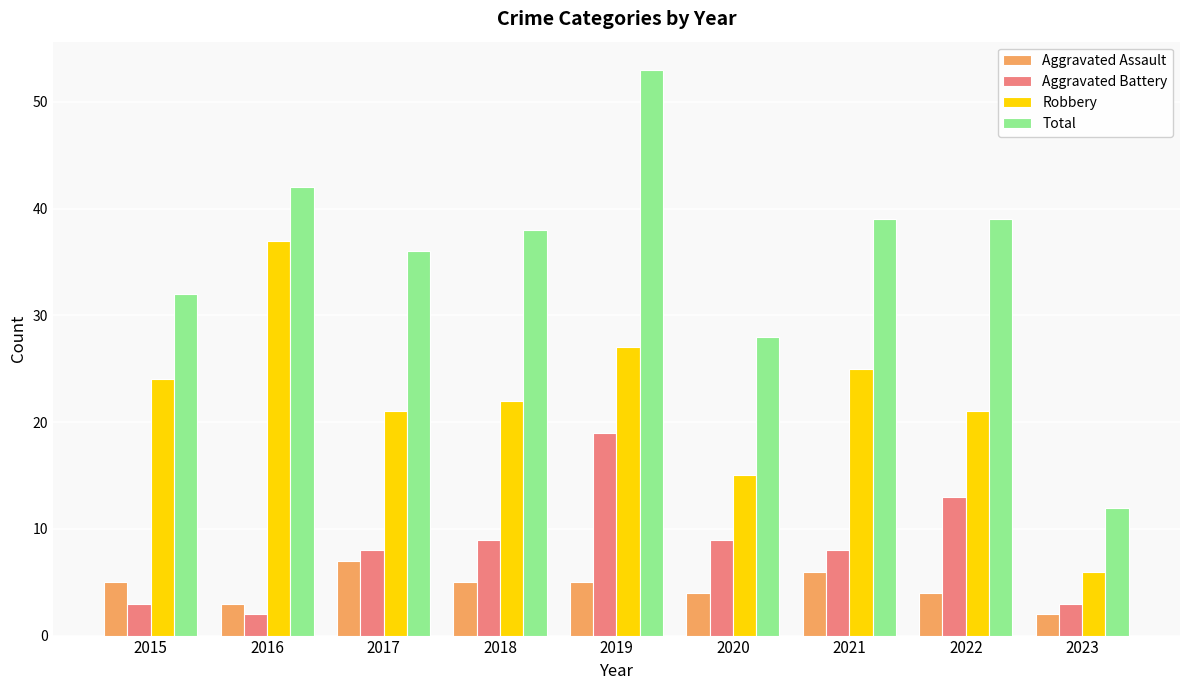

What is the sum of the Aggravated Battery values at 2020 and 2018?

18